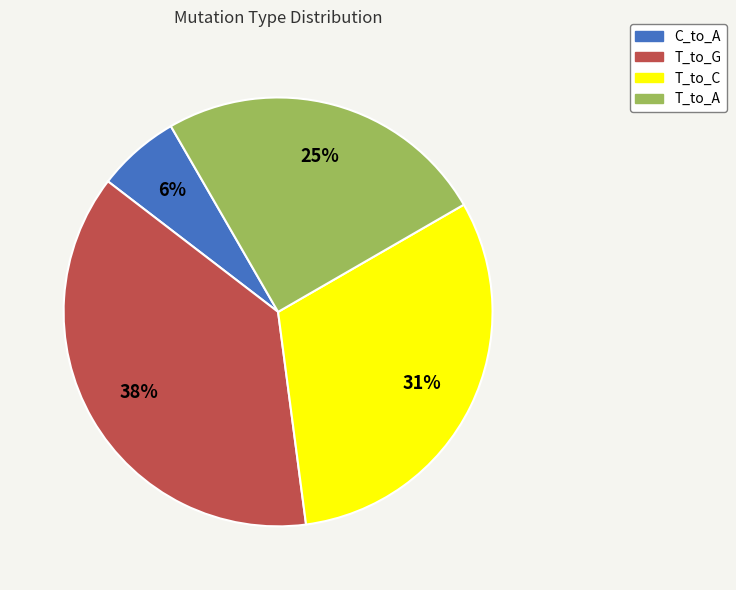

Count the number of slices in the pie.

4